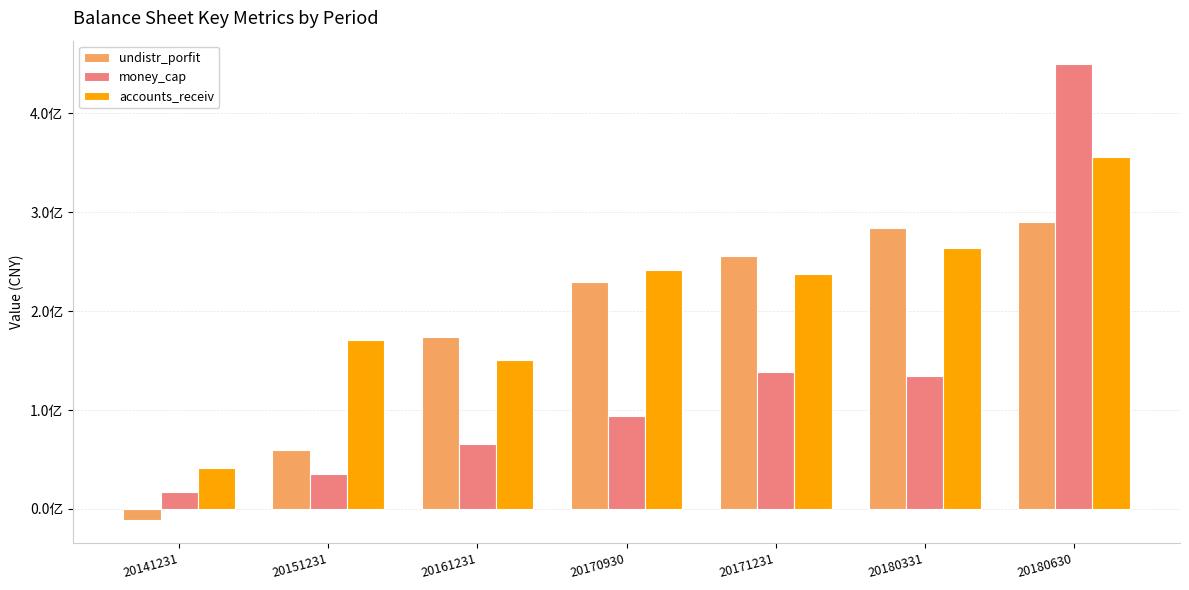

What are all the series names shown in the legend?

undistr_porfit, money_cap, accounts_receiv